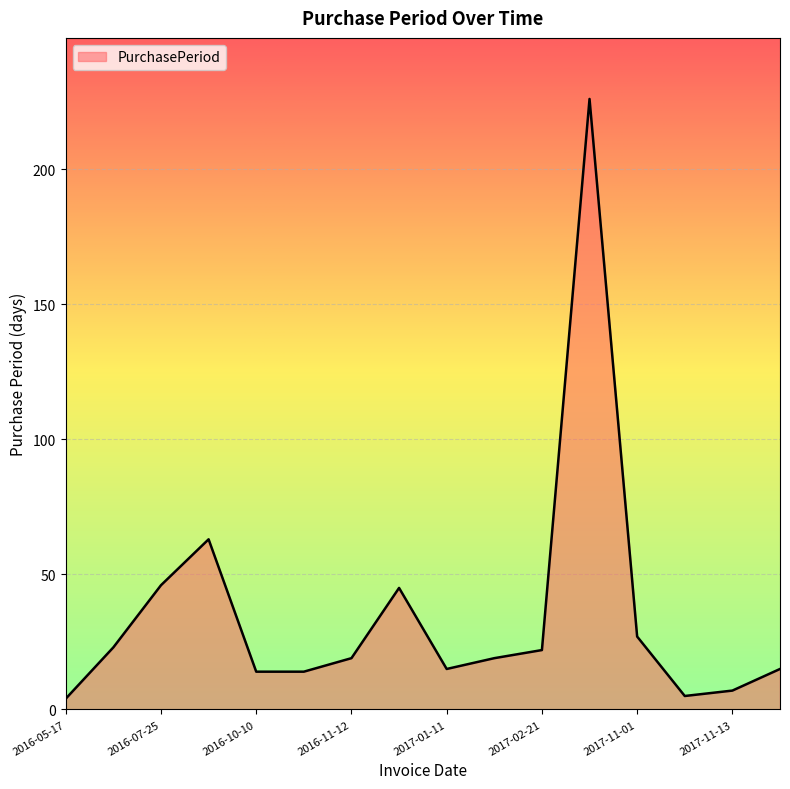

What is the minimum value shown in the chart?

4